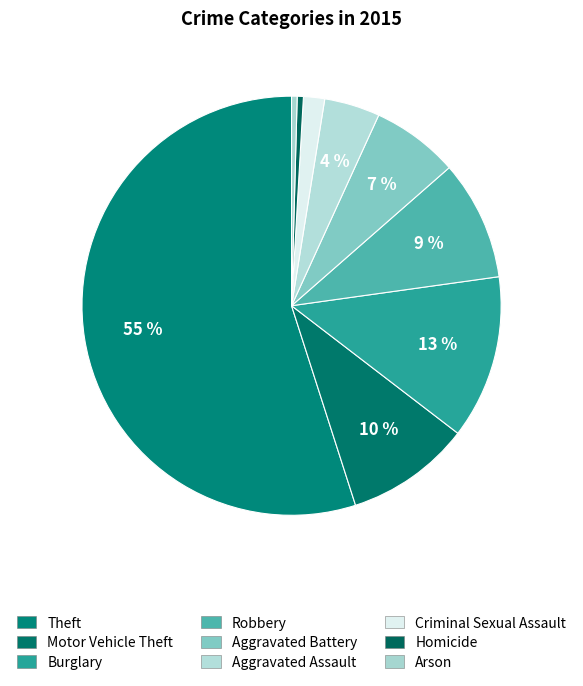

What is the largest slice in the pie chart?

Theft